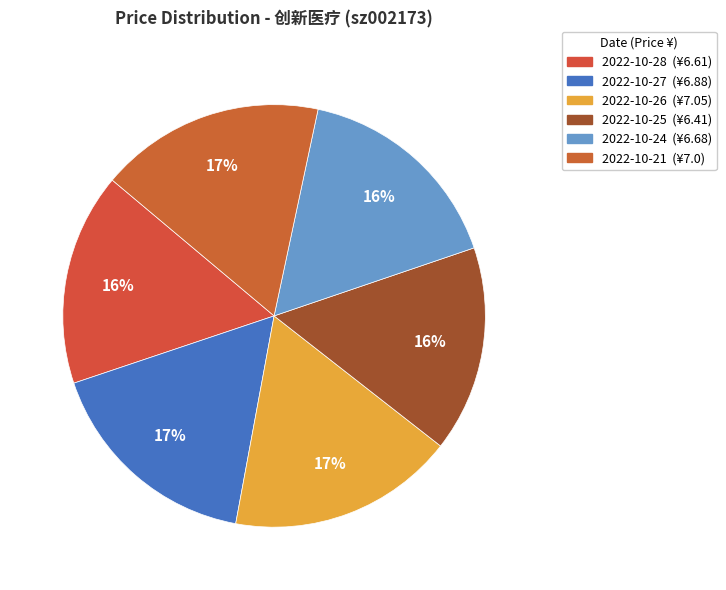

How many segments does this pie chart have?

6